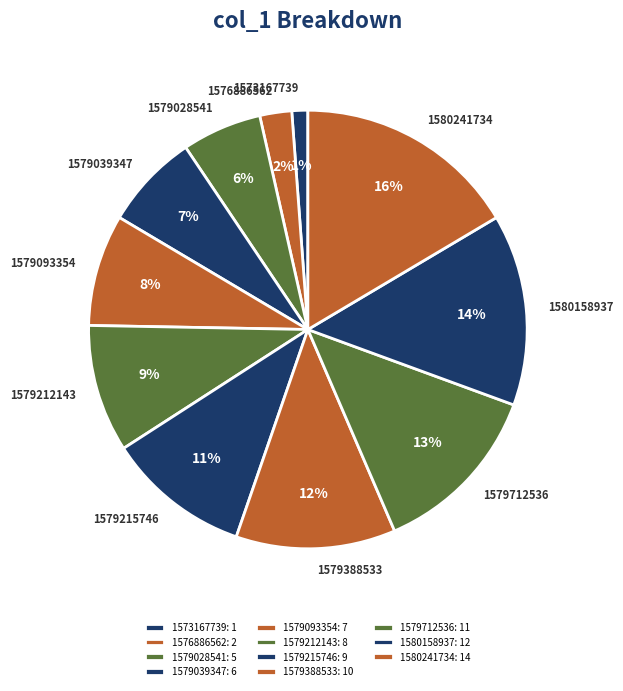

How many slices are in this pie chart?

11